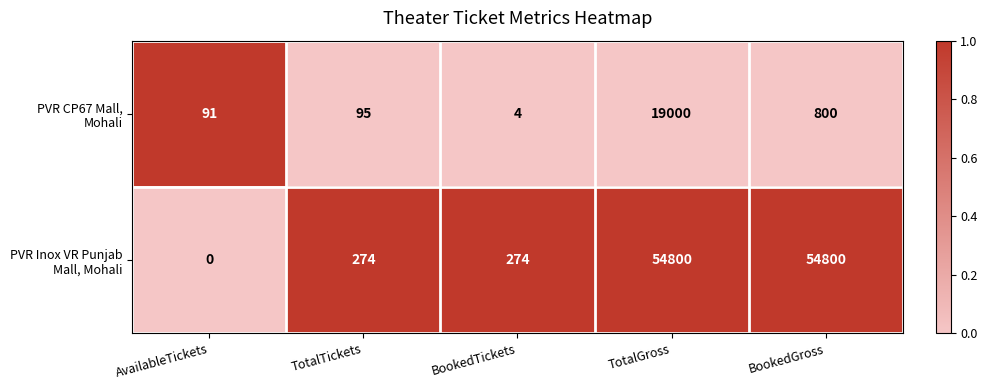

At how many categories does at least one series exceed 0?

5